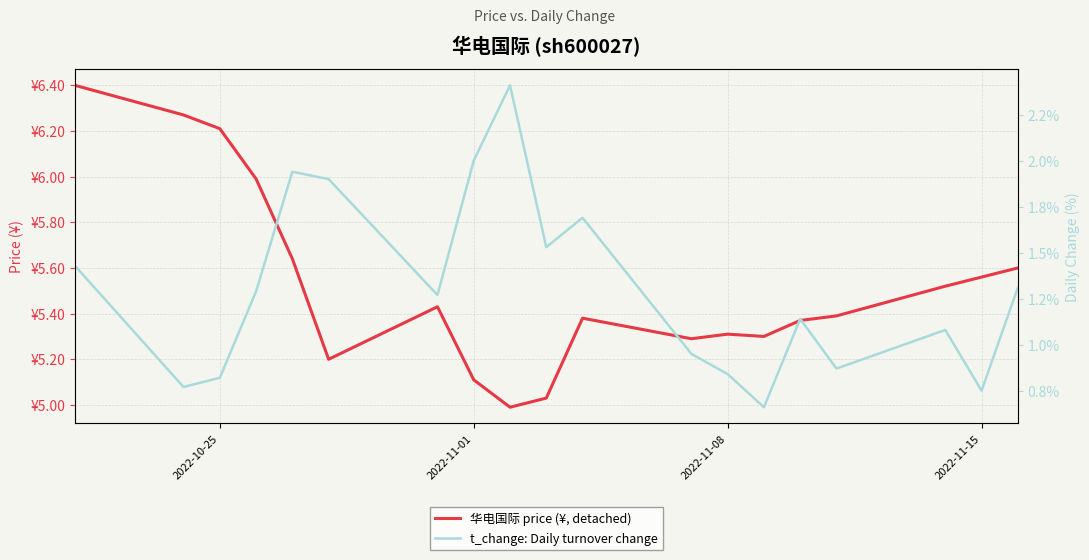

Does the chart have visible grid lines?

Yes